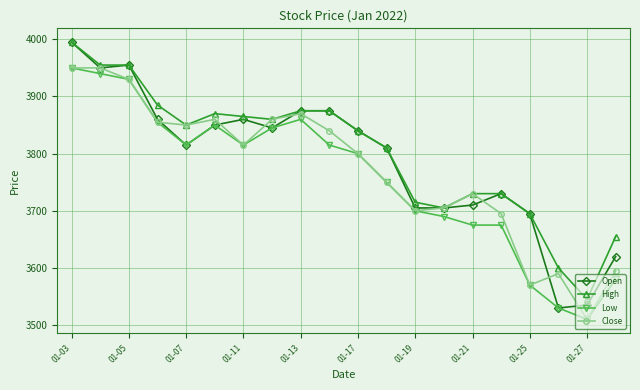

What is the sum of all Close values?

75425